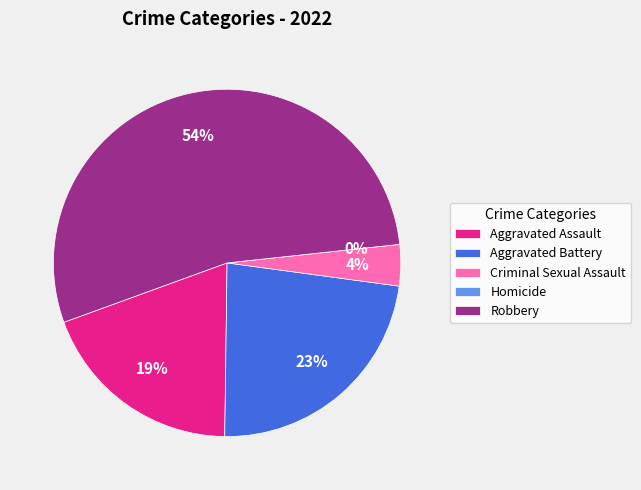

How many segments does this pie chart have?

5